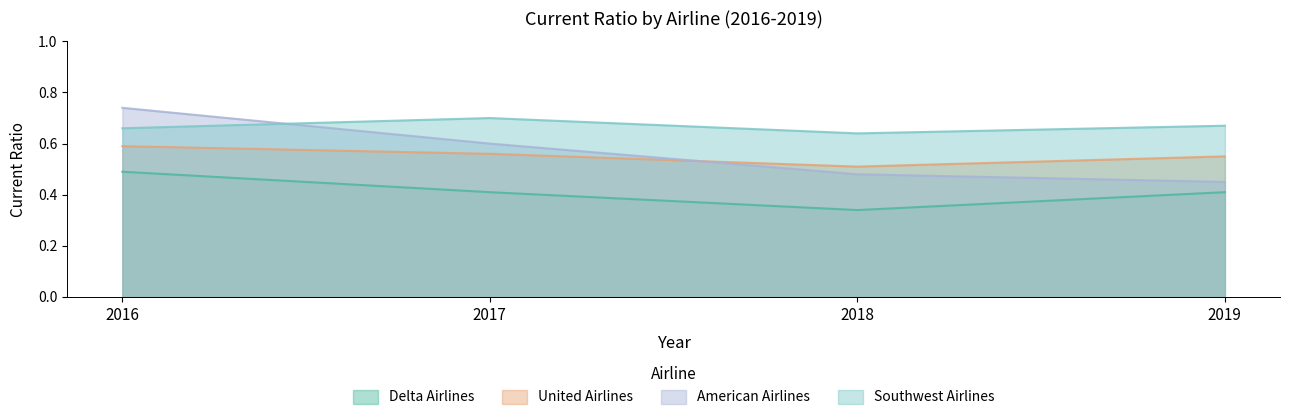

What is the smallest value displayed?

0.3